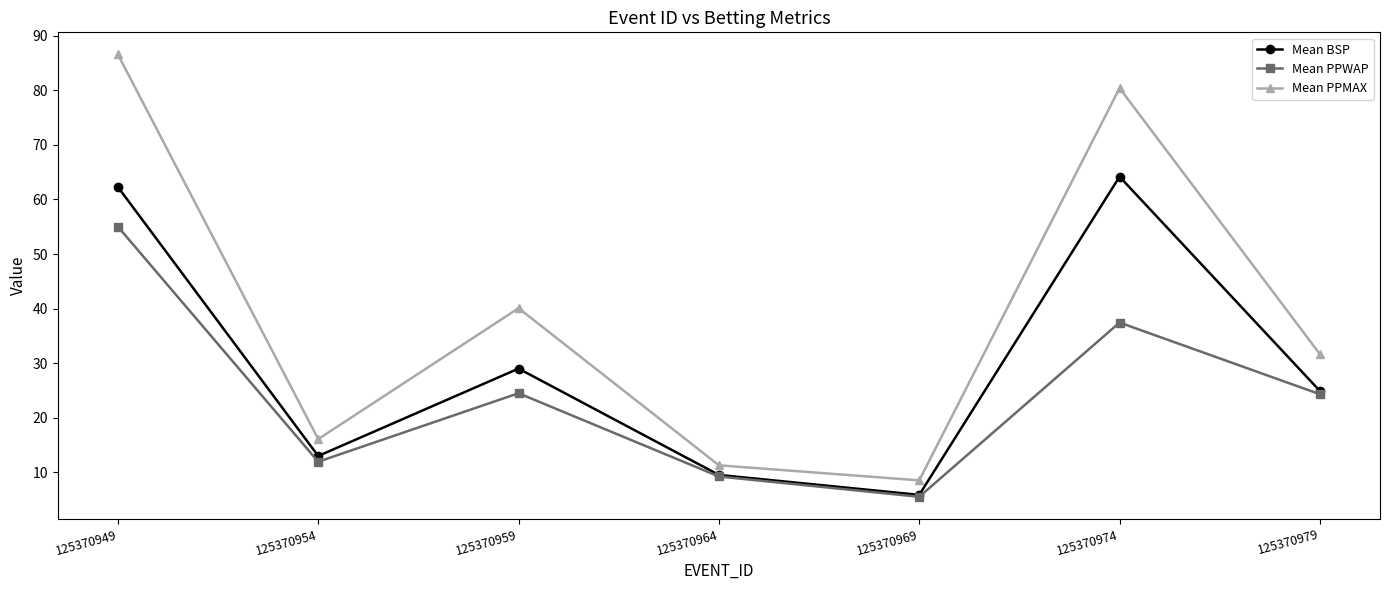

What is the value of the Mean PPMAX point at the 7th from the left?

31.7